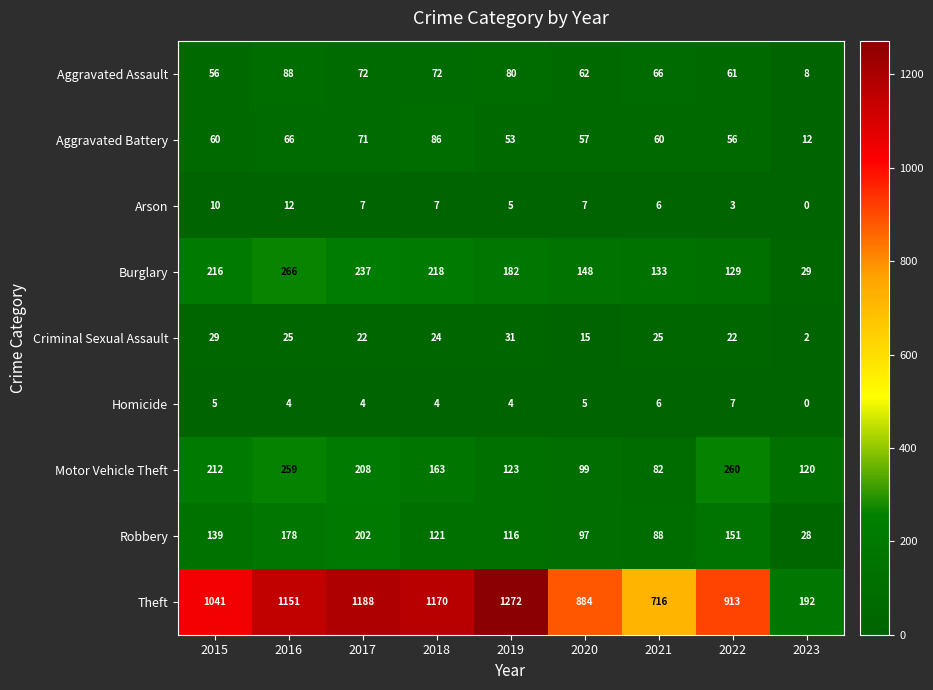

What is the average value of the Motor Vehicle Theft series?

170